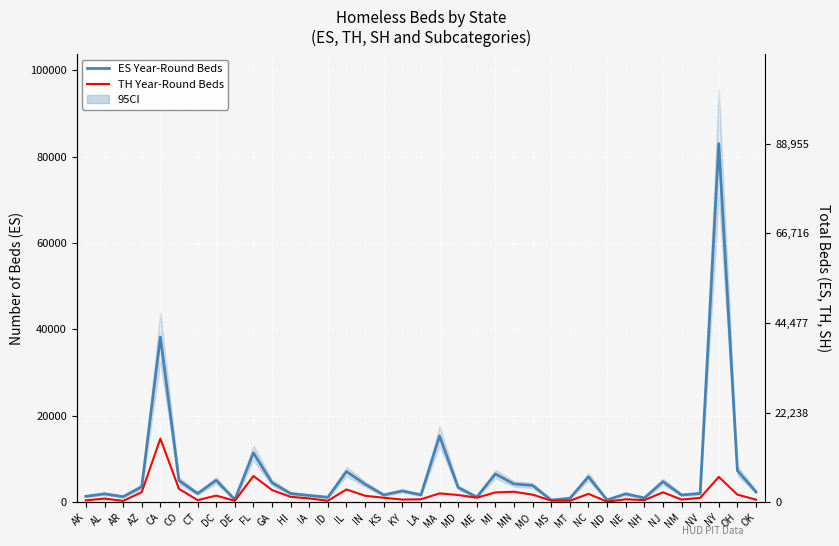

In ES Year-Round Beds, how many points are higher than both neighbors (excluding endpoints)?

12